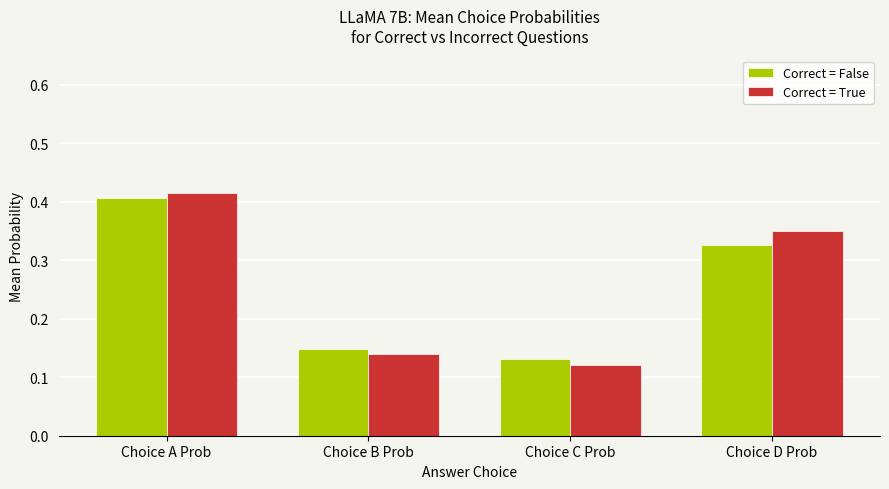

What is the sum of all Correct = False values?

1.0